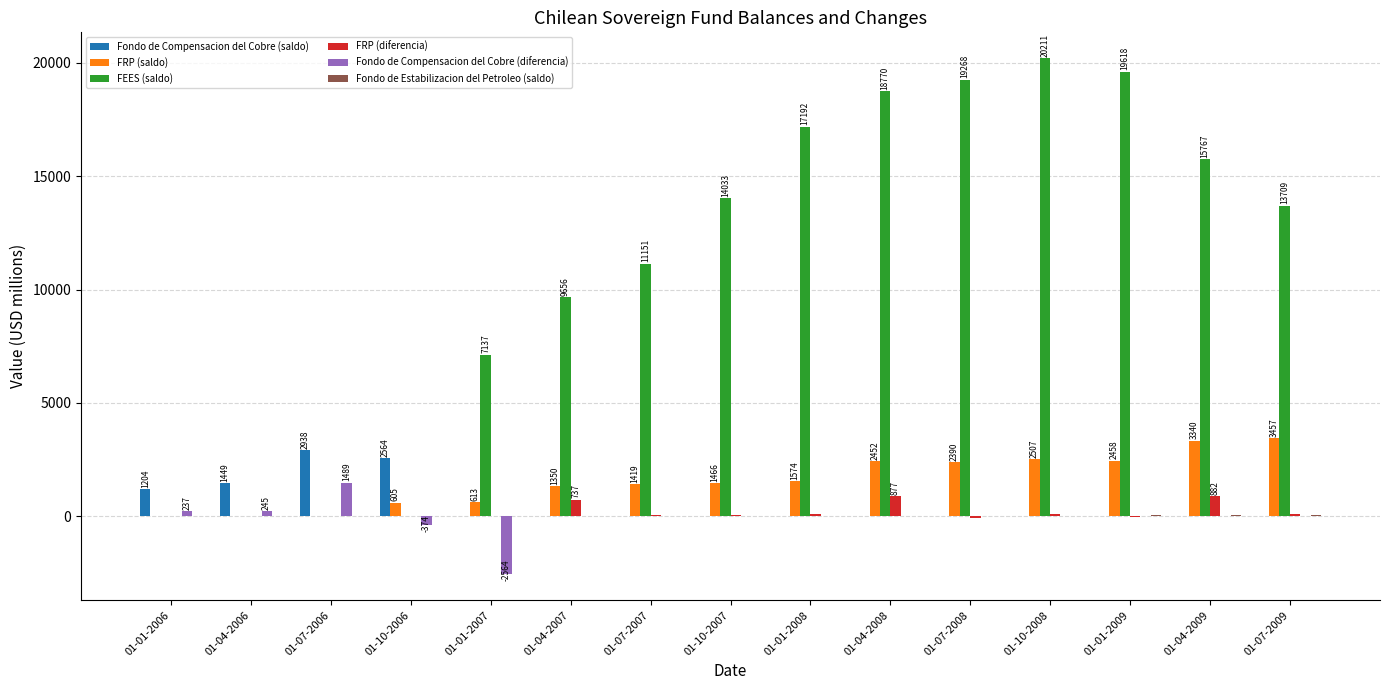

True or false: FRP (diferencia) has a value of 0 at 01-10-2006.

True